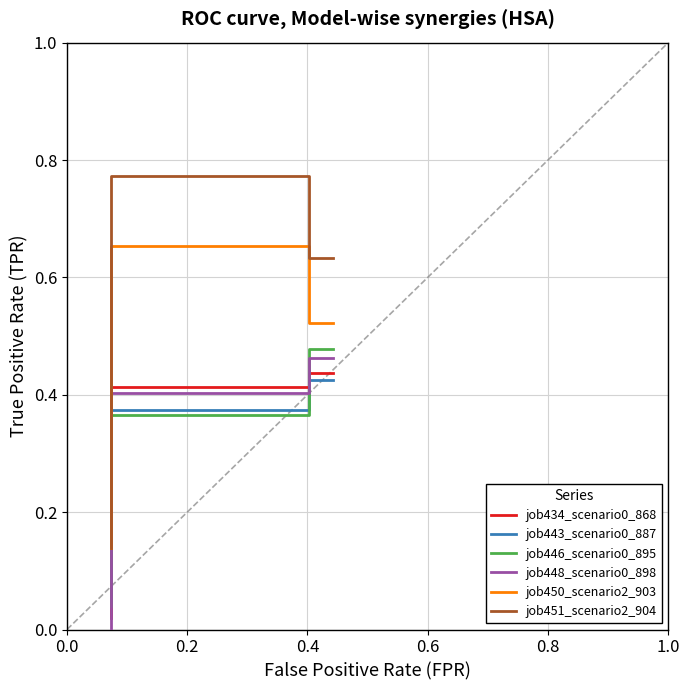

What is the difference between the maximum and second lowest values in the job451_scenario2_904 series?

0.1